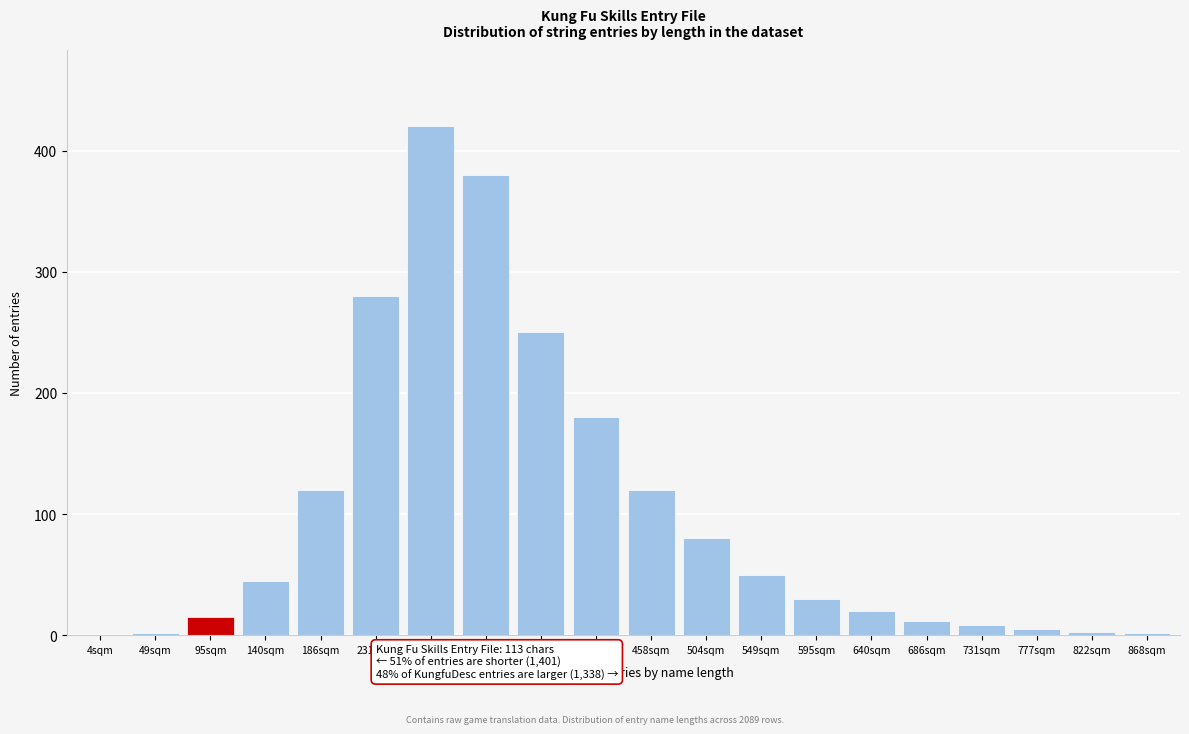

Which label corresponds to the largest value in the chart?

276sqm